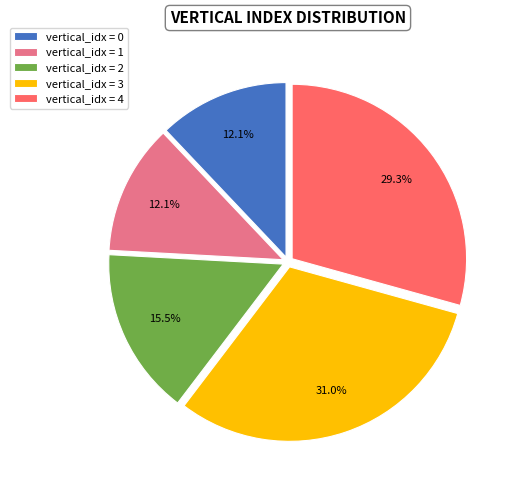

Is the sum of vertical_idx = 2 and vertical_idx = 0 greater than half?

No